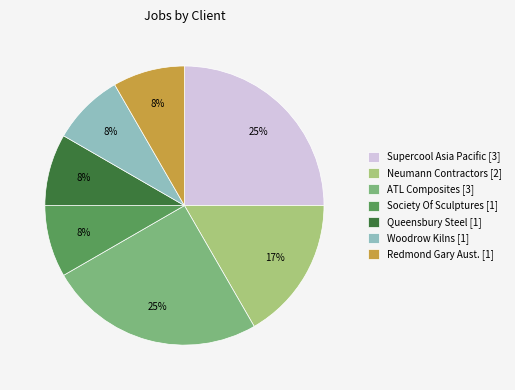

The Redmond Gary Aust. [1] slice represents 23% of the pie. True or false?

False